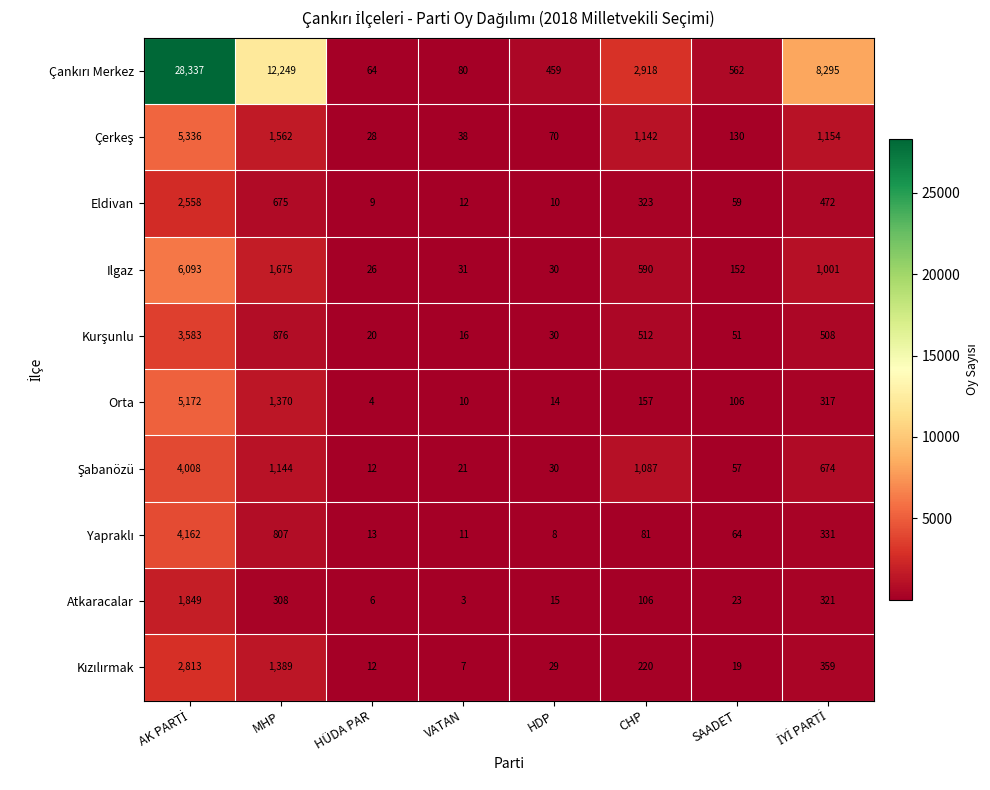

At how many categories does at least one series exceed 2238?

4